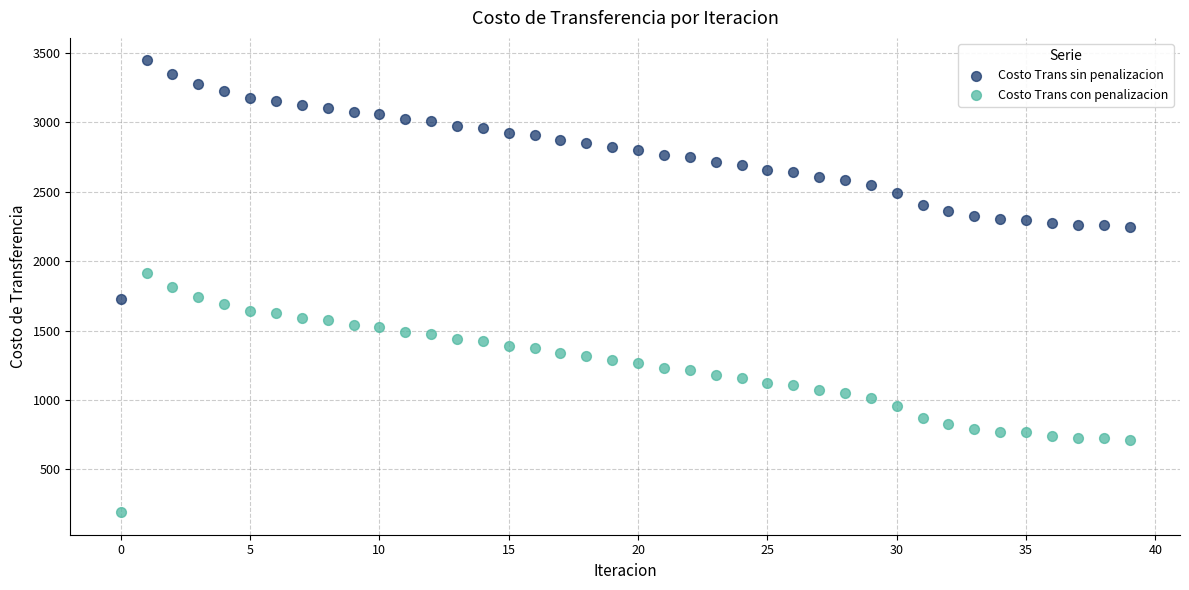

What are all the series names shown in the legend?

Costo Trans sin penalizacion, Costo Trans con penalizacion